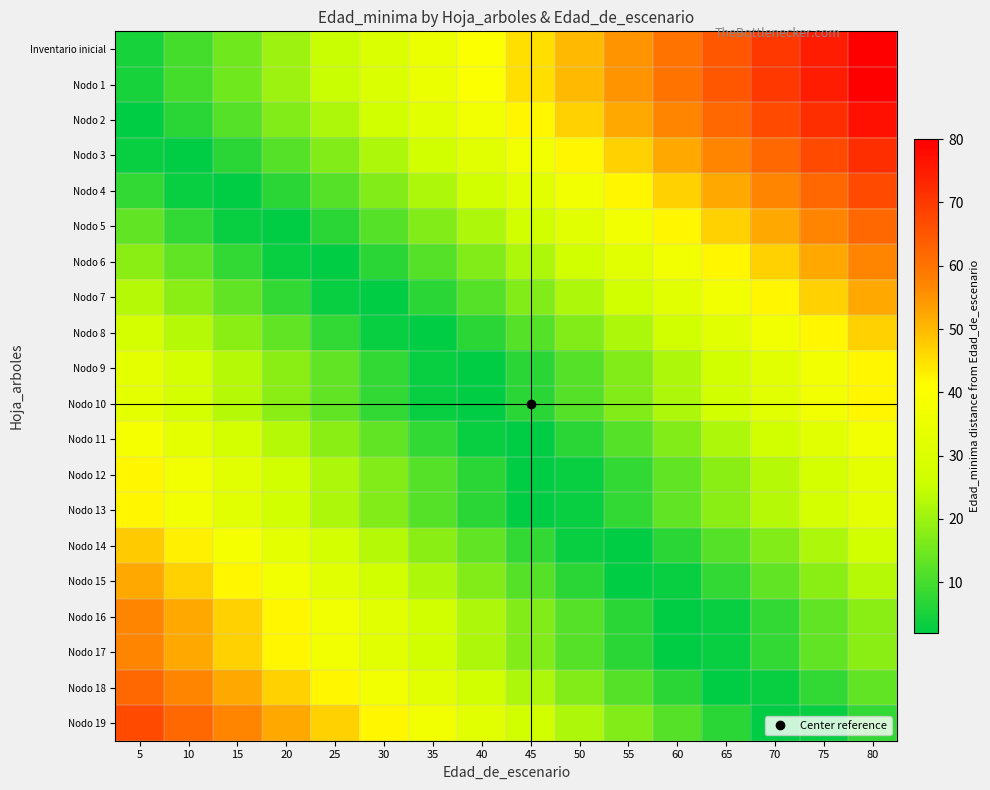

What is the difference between the highest and lowest values at 80?

72